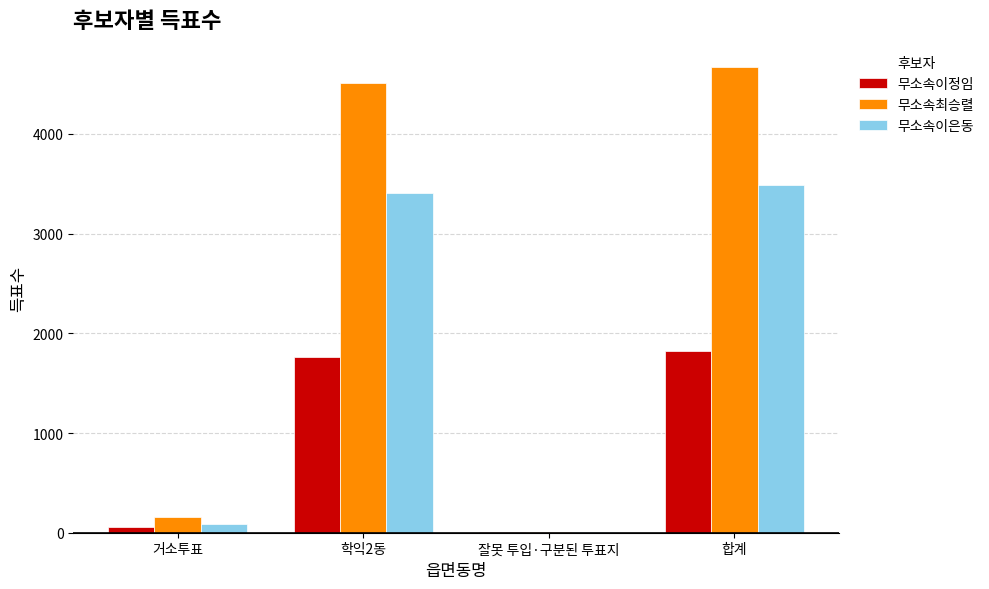

What is the highest value of the 무소속이정임 series?

1822